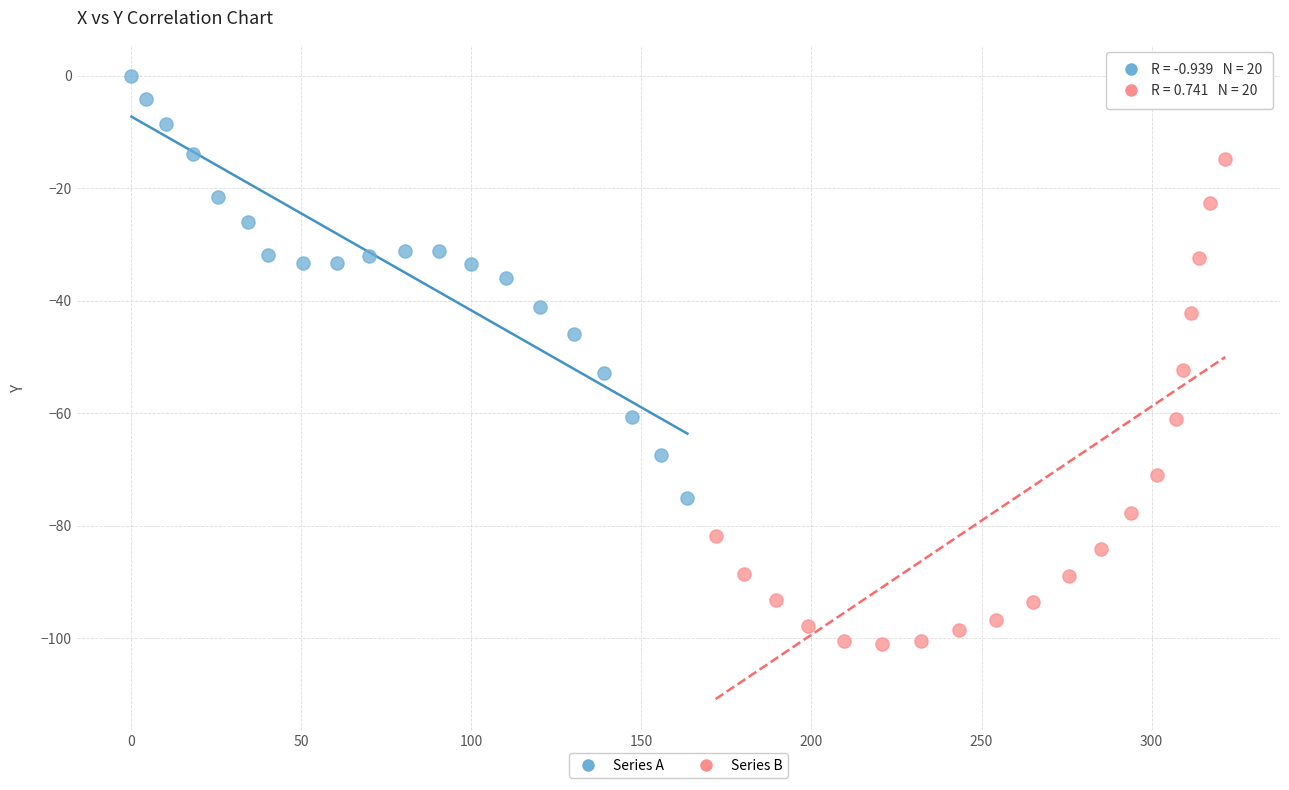

Which series reaches the minimum Y coordinate?

Series B